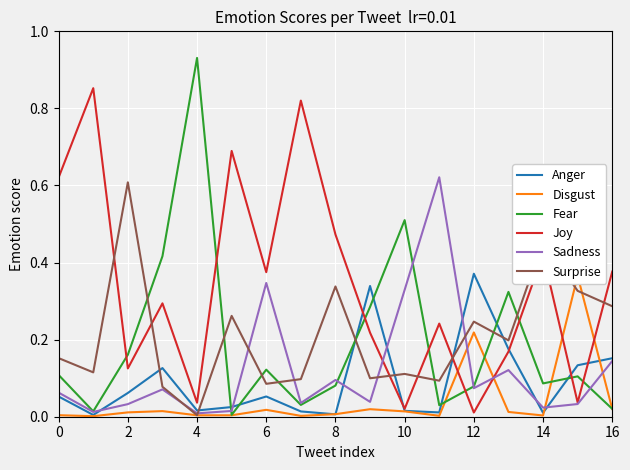

How many intersections are there between Joy and Surprise?

6